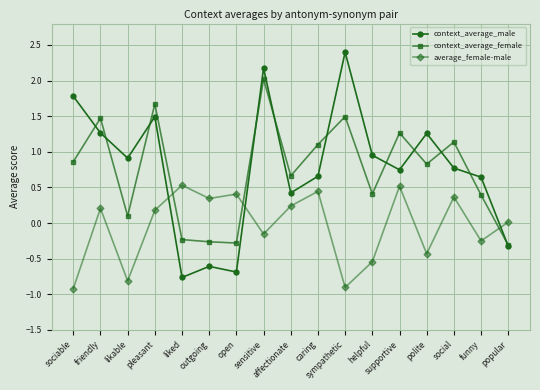

At which category does average_female-male reach its first local peak?

friendly